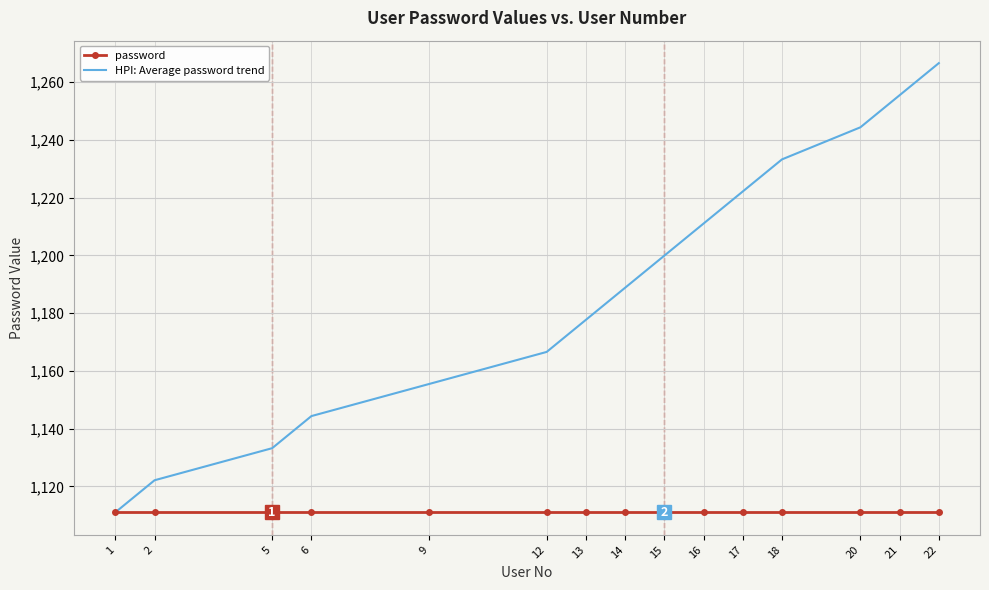

What is the difference between the highest and lowest values at 18?

122.2